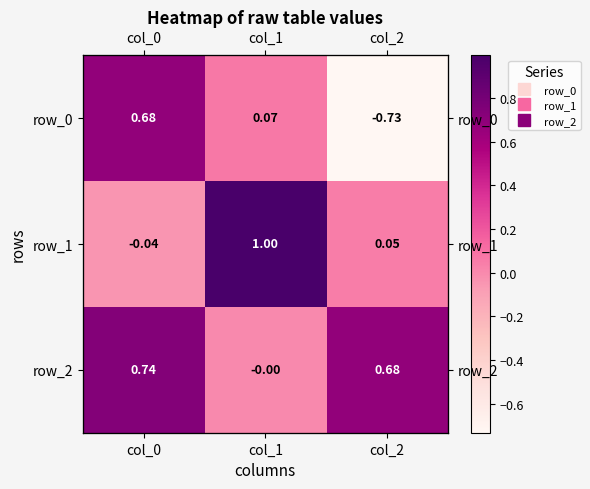

Reading right to left, list all the values displayed in this chart.

row_0: -0.7	0.1	0.7
row_1: 0.0	1.0	-0.0
row_2: 0.7	-0.0	0.7